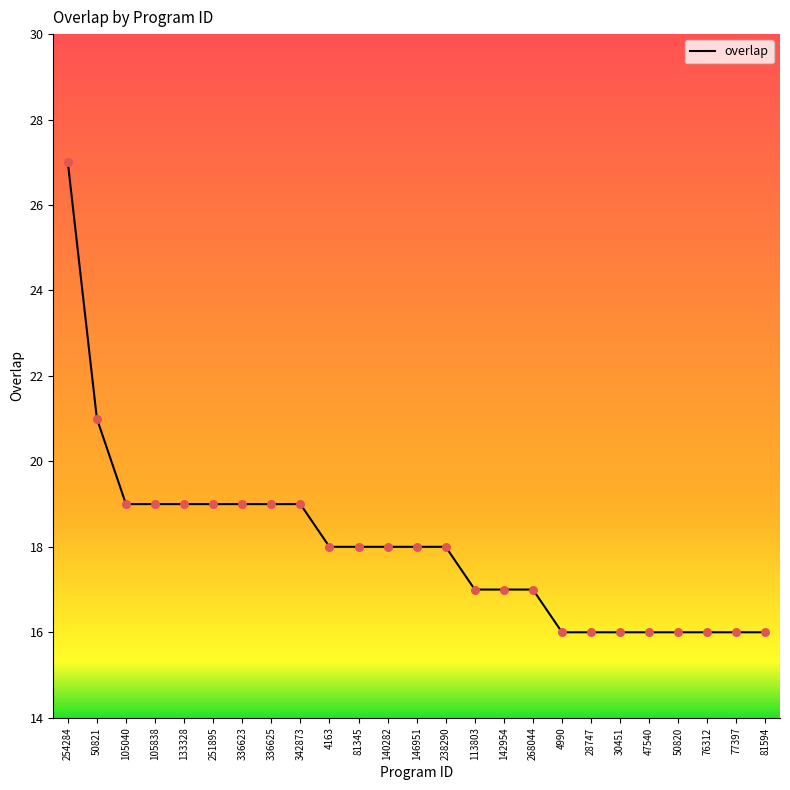

Approximately how many times larger is the value at 4163 compared to 113803?

1.1